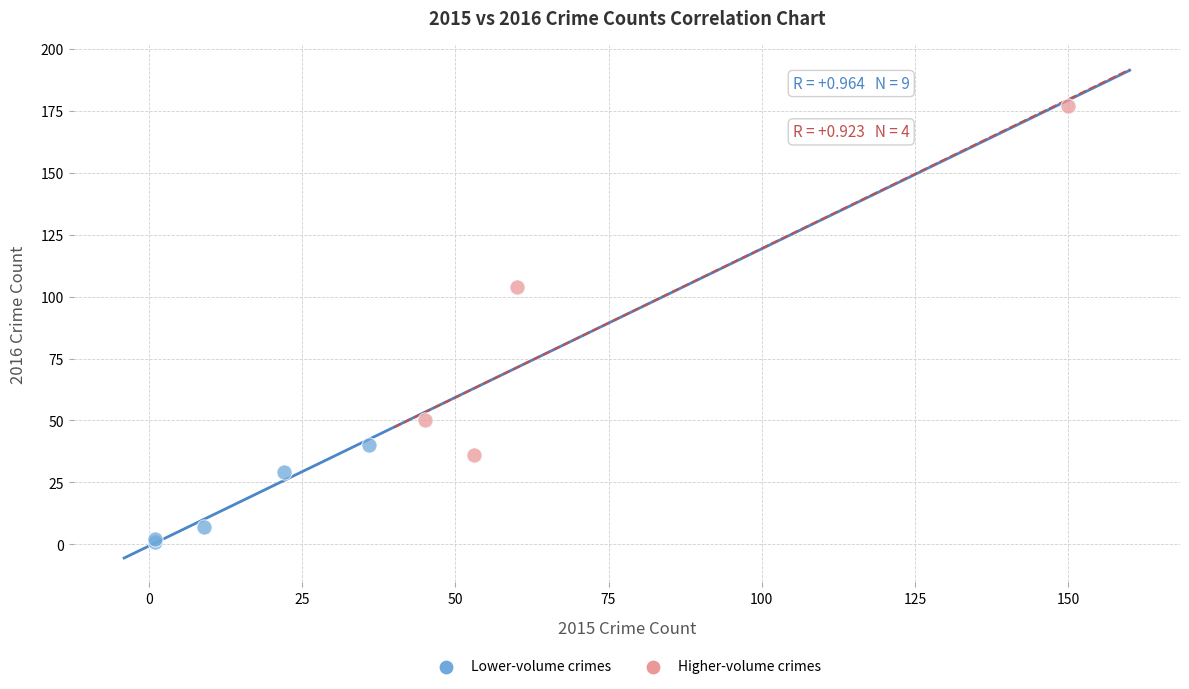

Which series has the largest Y range (max minus min)?

Higher-volume crimes